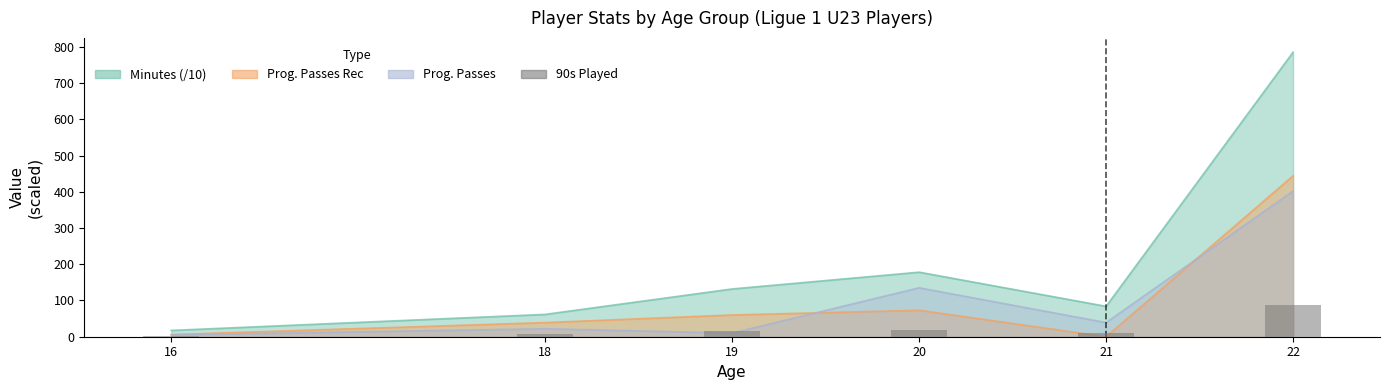

The chart shows a value of 5.8 at 20. True or false?

False